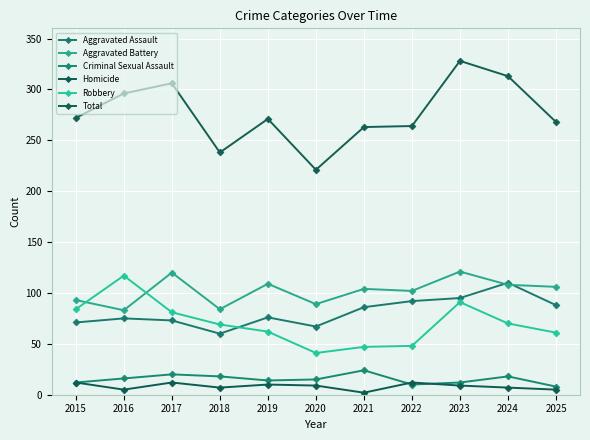

The Aggravated Assault series shows 53 at 2023. True or false?

False